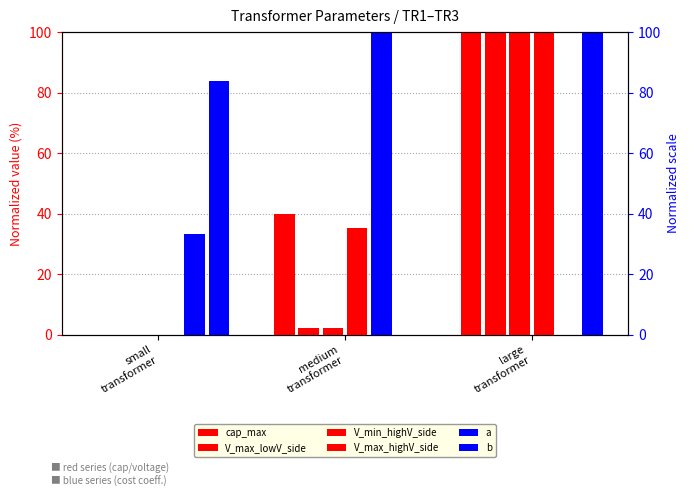

What position from the right is large
transformer?

1